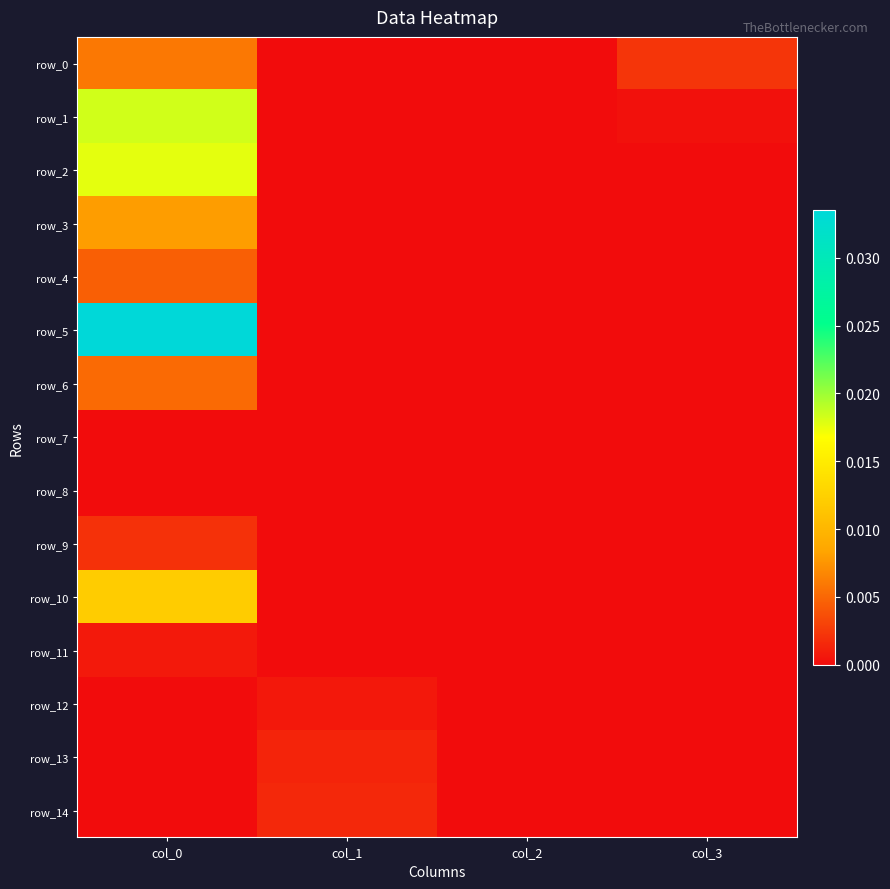

Which series has the widest spread of values?

row_5